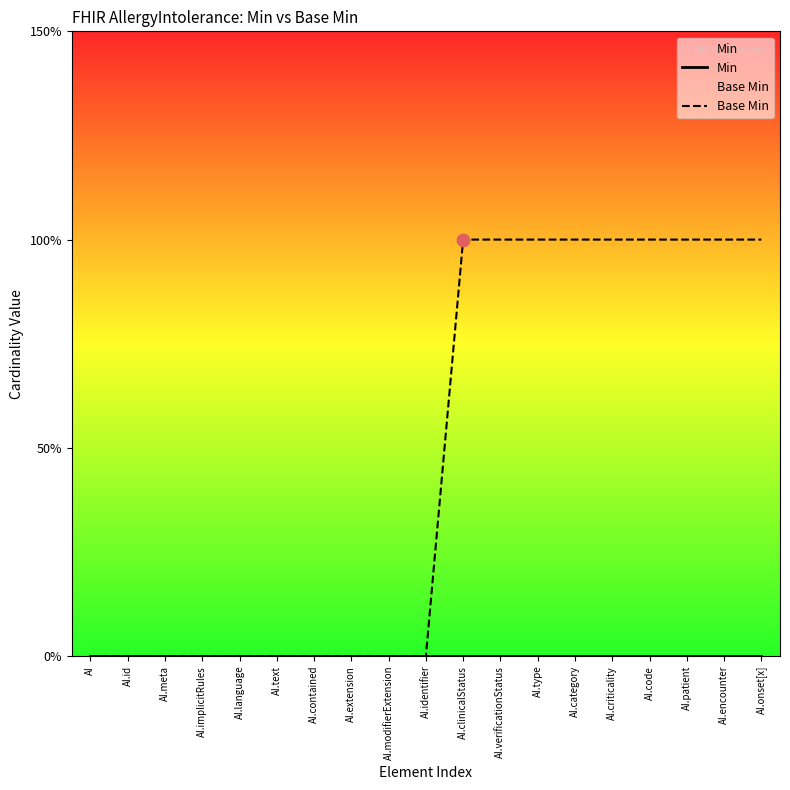

What are all the series names shown in the legend?

Min, Base Min